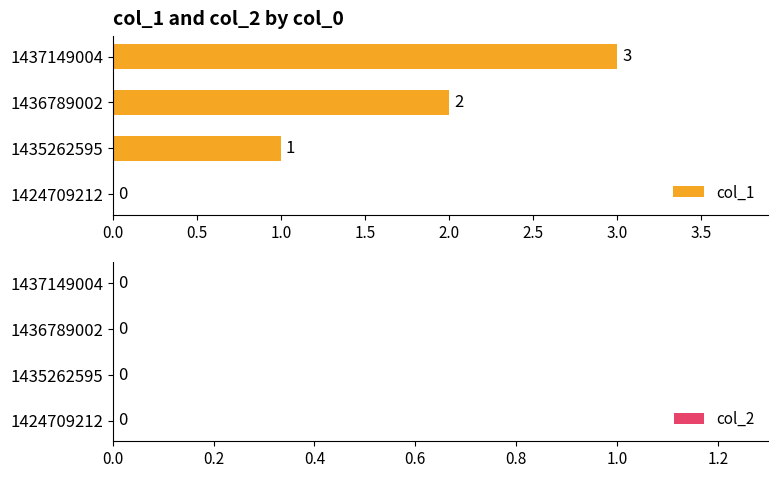

How many values are between 1 and 3?

3